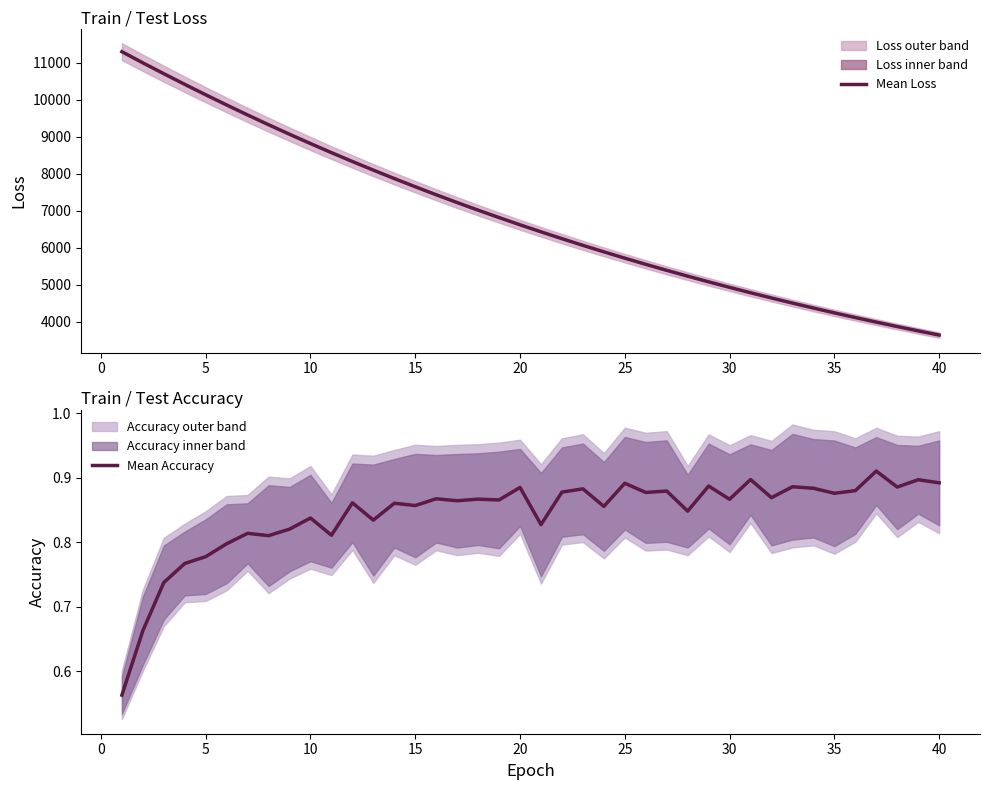

What is the maximum value for Mean Loss?

11300.7